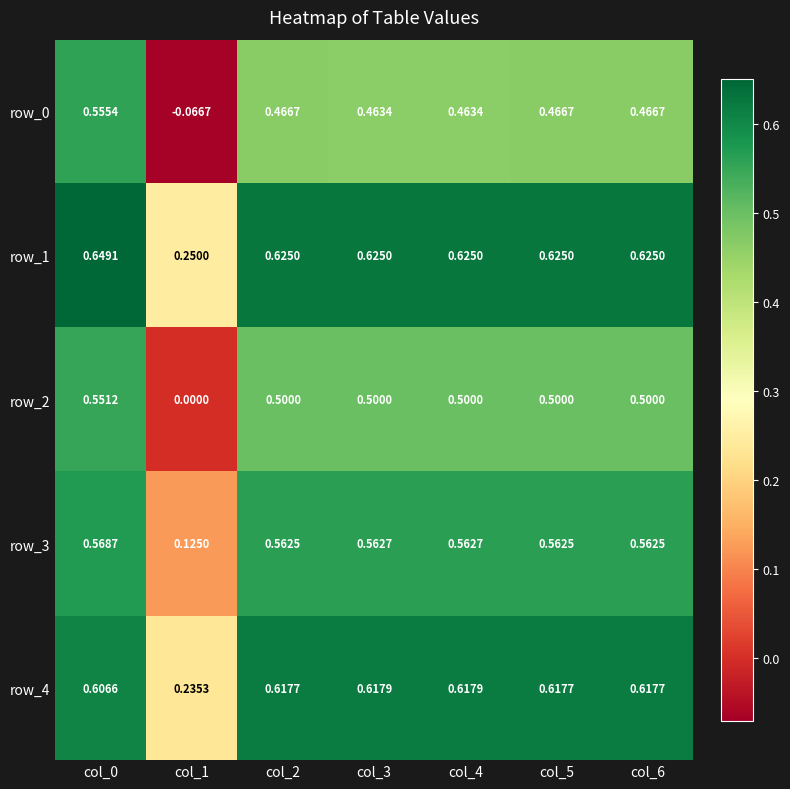

Between col_3 and col_6, which series saw the biggest shift?

row_0